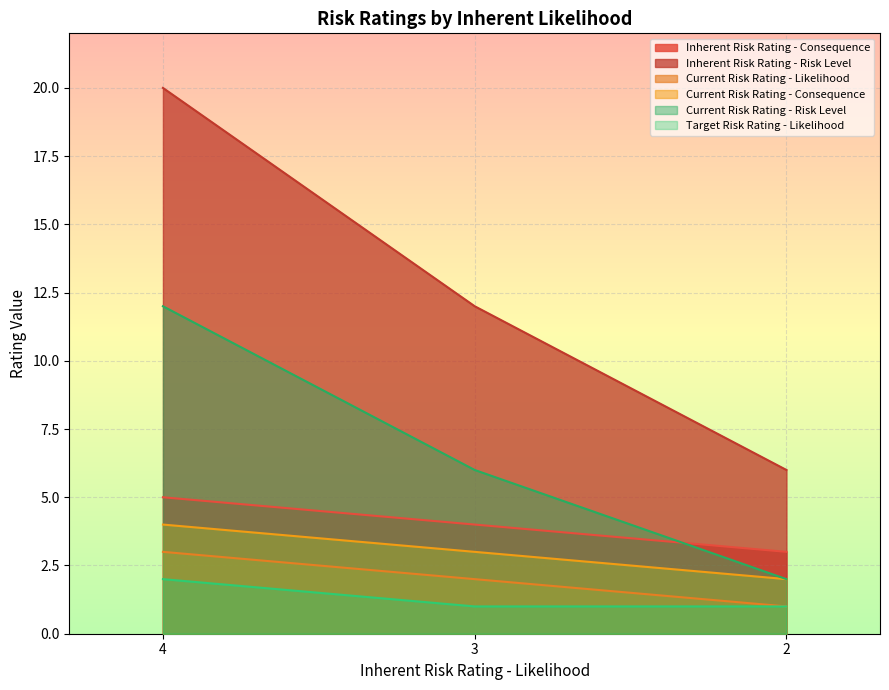

What is the total value across all series at 3?

28